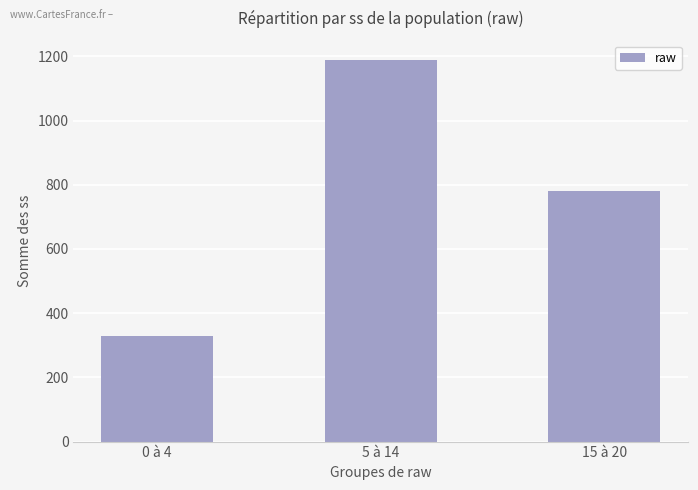

Rank the categories by value from highest to lowest.

5 à 14, 15 à 20, 0 à 4